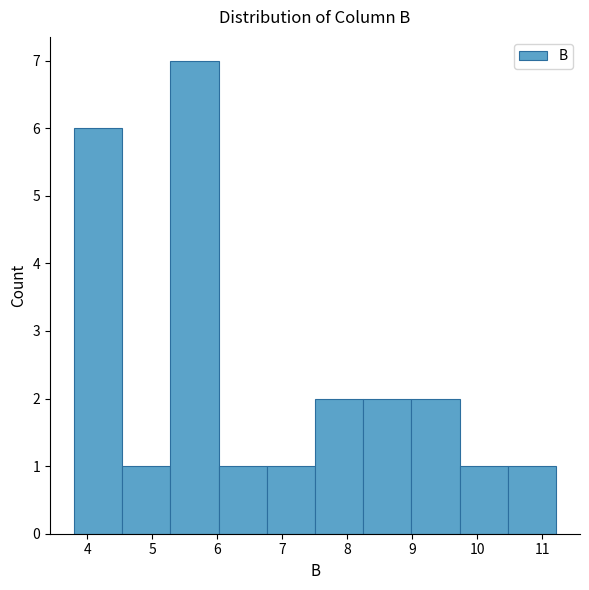

Over which range of the x-axis is the bar tallest?

5.3 to 6.0